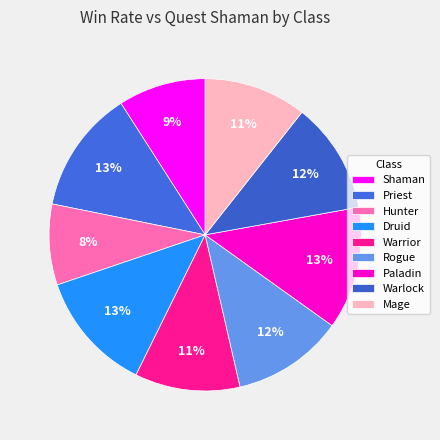

To the nearest percent, what portion does Mage represent?

11%